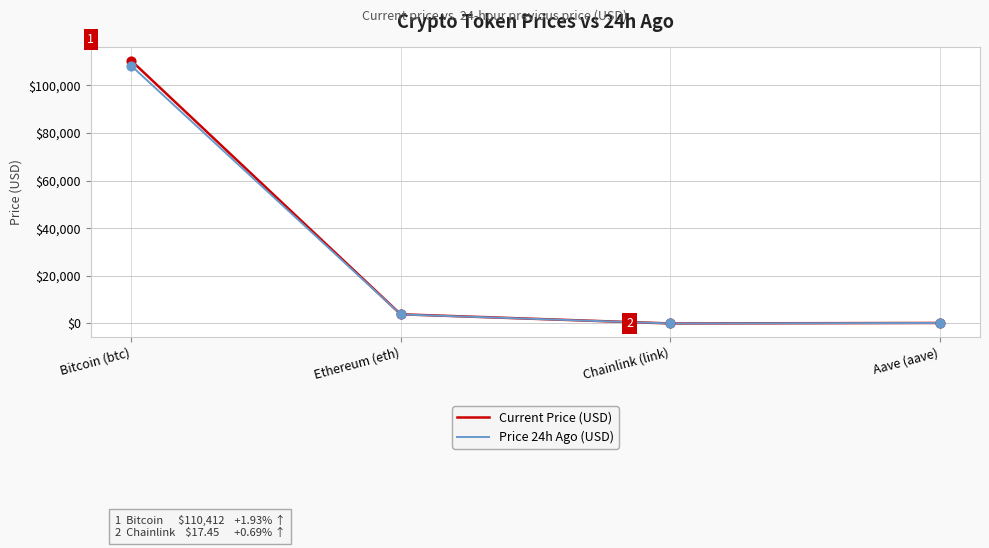

Which series has the largest range (max minus min)?

Current Price (USD)